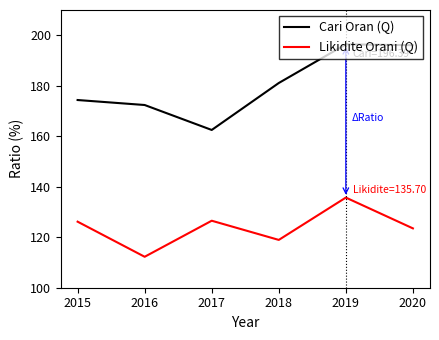

What is the sum of all Likidite Orani (Q) values?

743.1